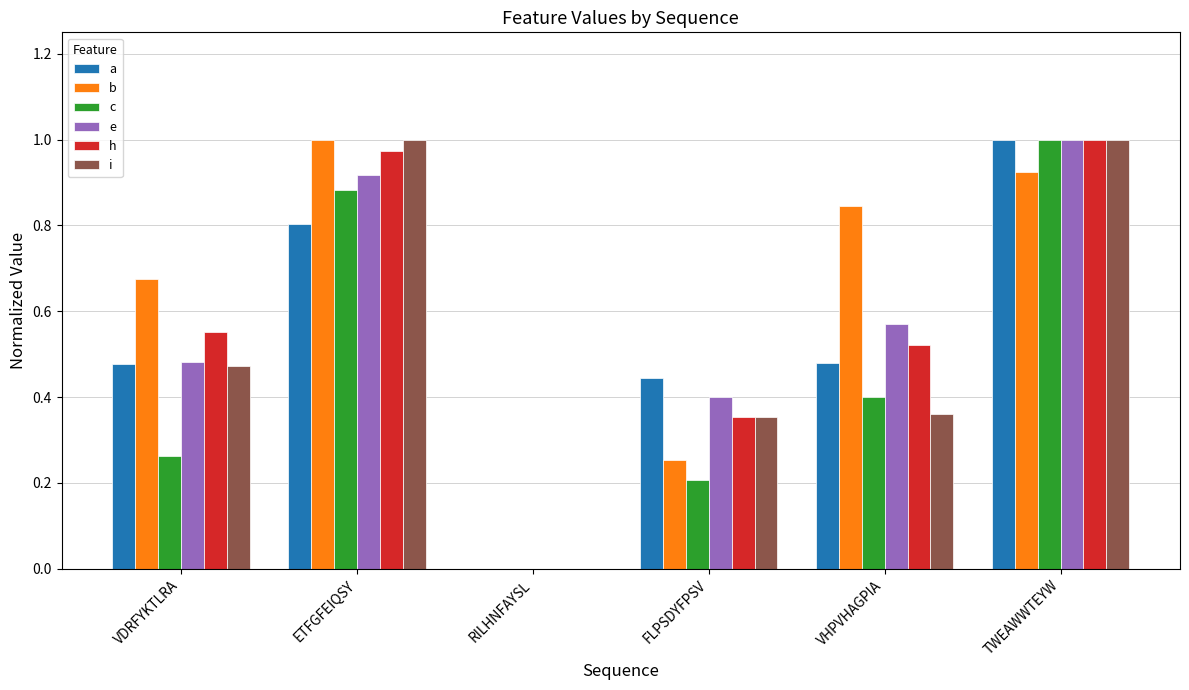

Which category has the highest value in the c series?

TWEAWWTEYW